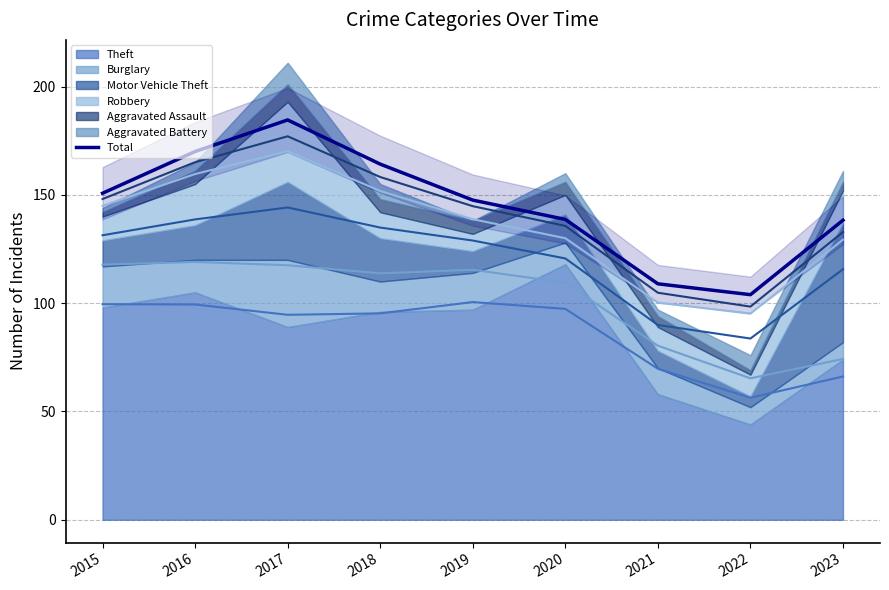

List the labels in order of value, smallest first.

2022, 2021, 2023, 2020, 2019, 2015, 2018, 2016, 2017